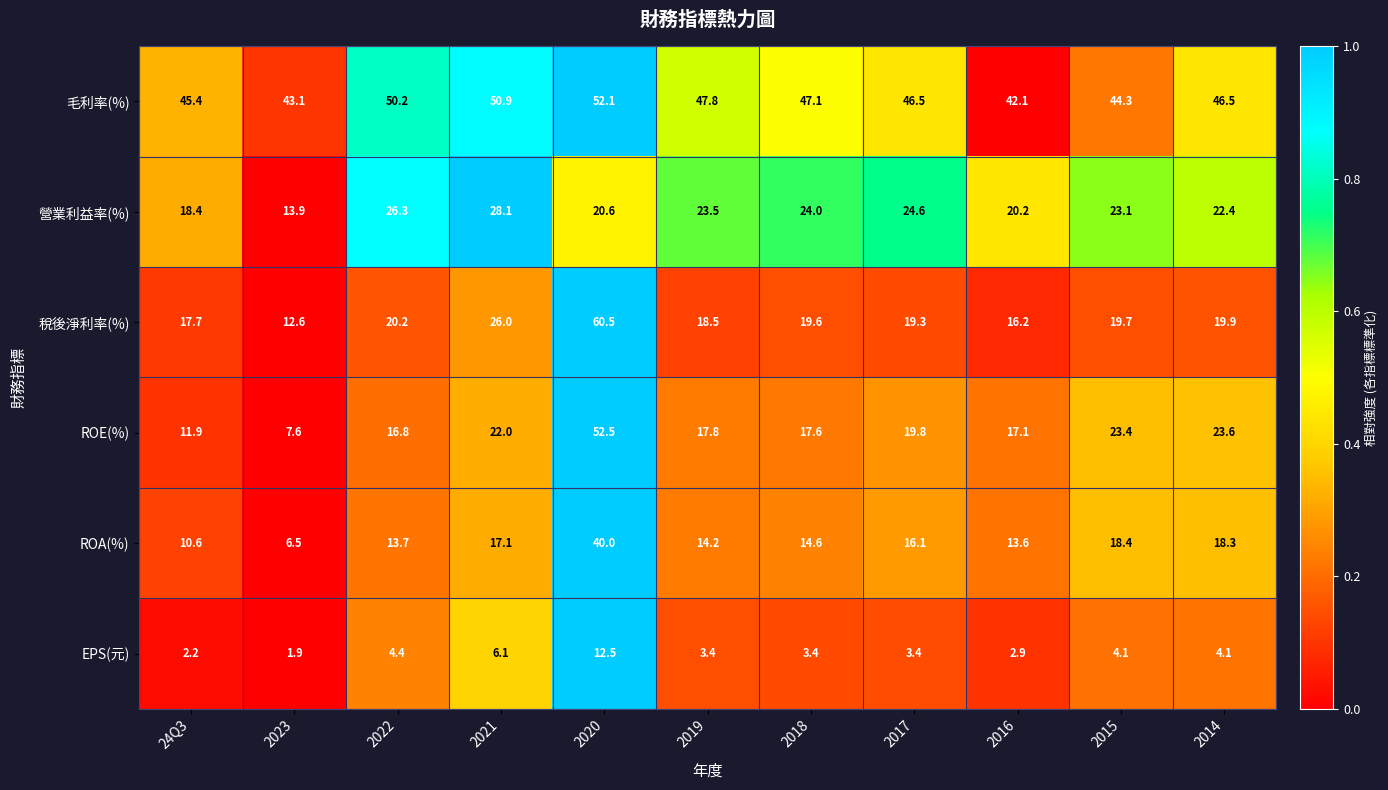

How many data points does each series have?

11